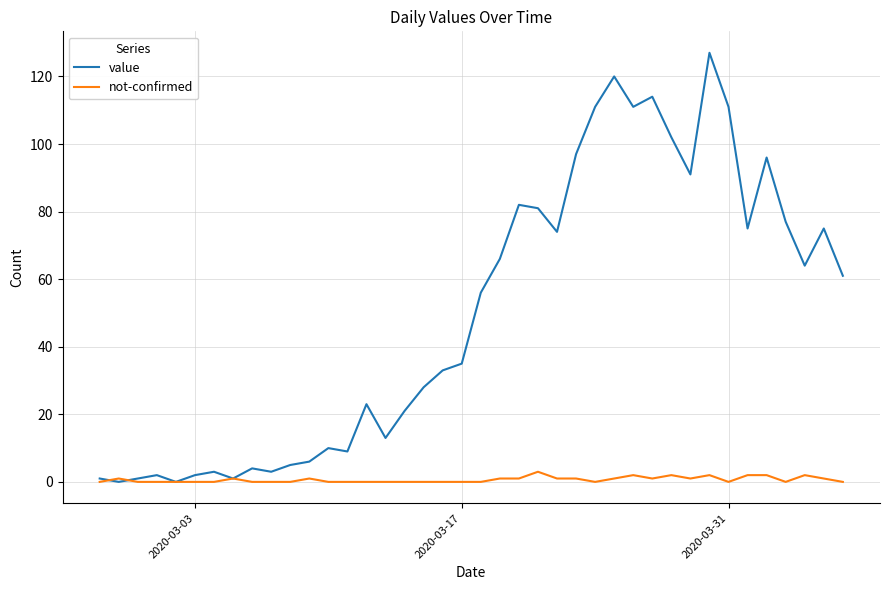

Which series has the largest range (max minus min)?

value